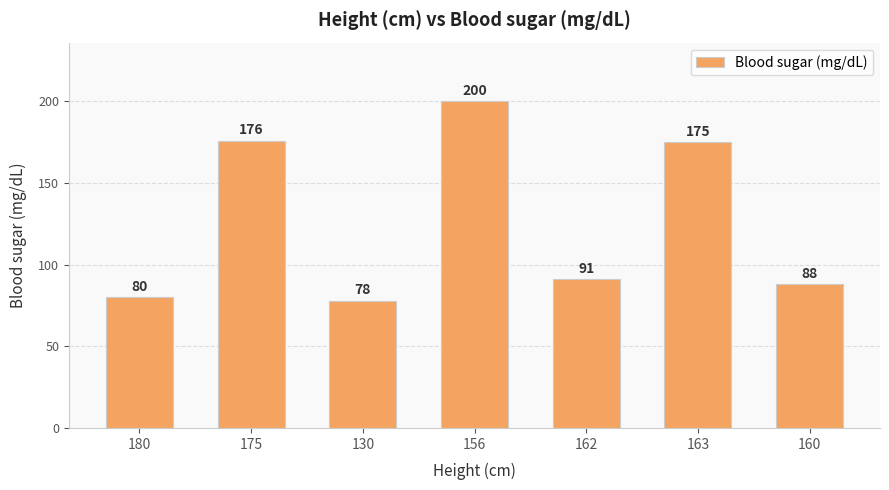

What is the sum of the values at 130 and 163?

253